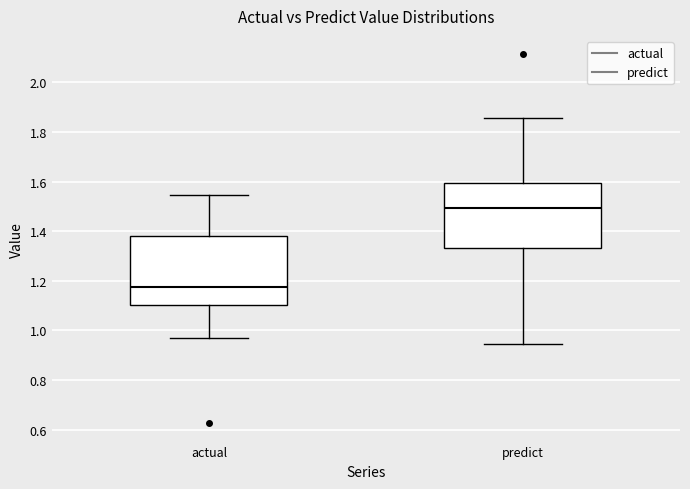

Which box's median line is the lowest?

actual